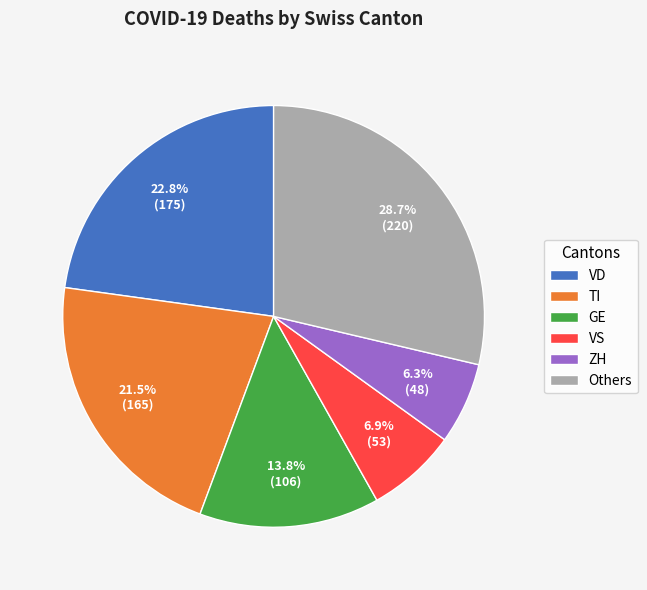

Is there a majority slice in this chart?

No